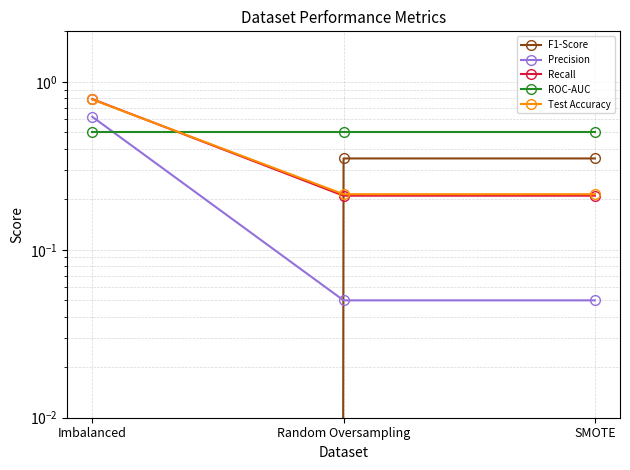

List the labels in order of Test Accuracy value, largest first.

Imbalanced, Random Oversampling, SMOTE